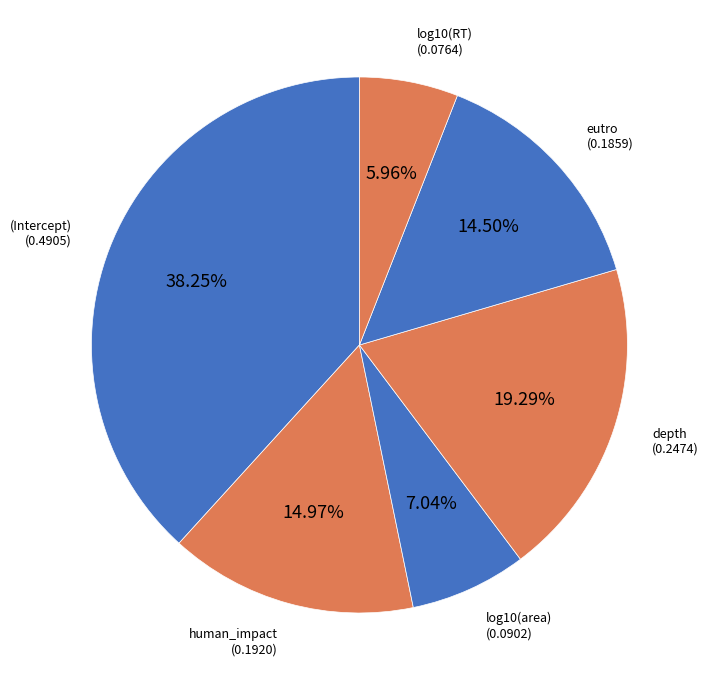

How many slices are in this pie chart?

6